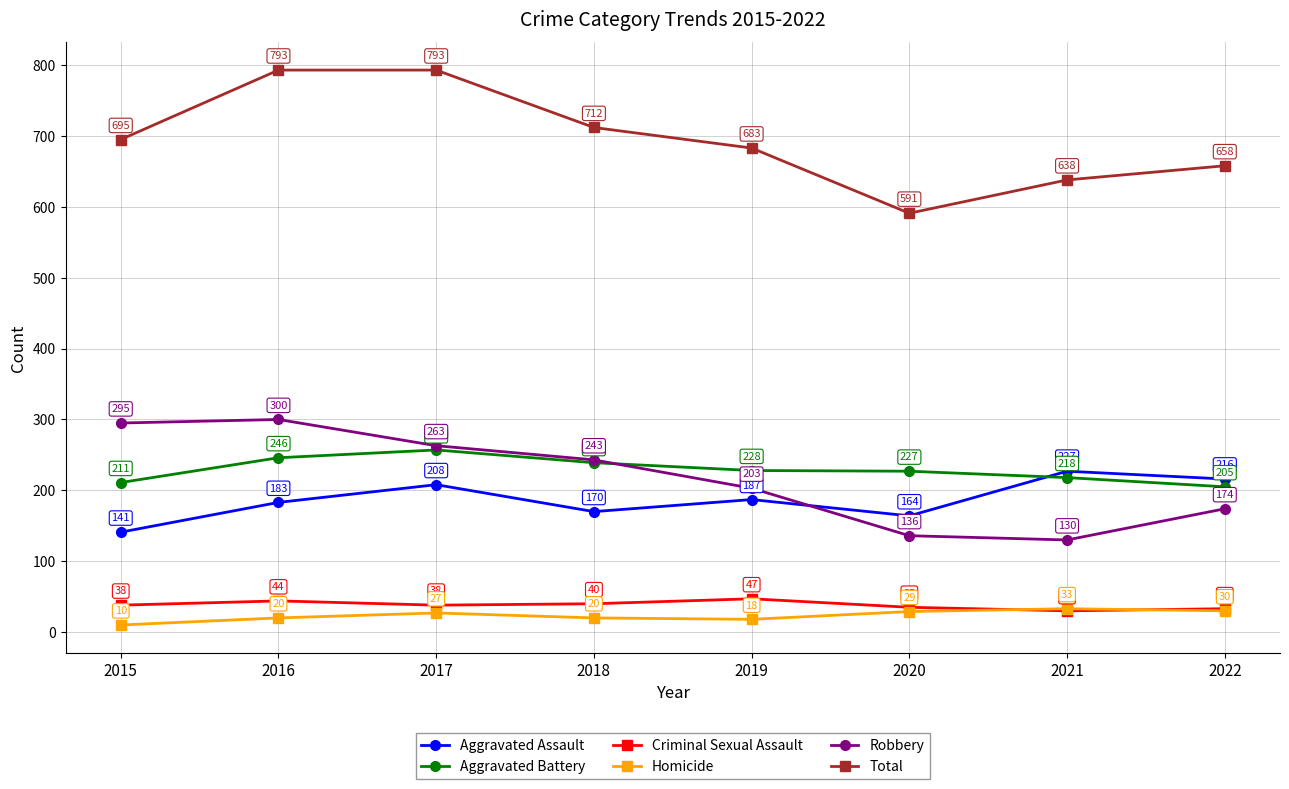

True or false: Aggravated Battery has more than 2 points higher than both neighbors.

False